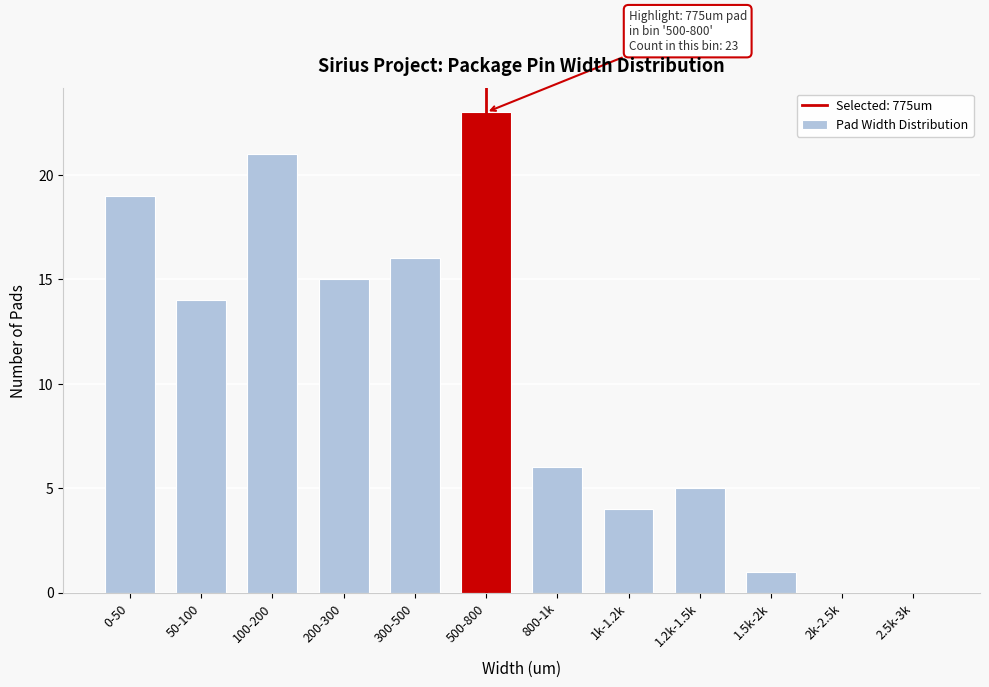

Reading left to right, transcribe all the data shown in this chart.

0-50=19	50-100=14	100-200=21	200-300=15	300-500=16	500-800=23	800-1k=6	1k-1.2k=4	1.2k-1.5k=5	1.5k-2k=1	2k-2.5k=0	2.5k-3k=0